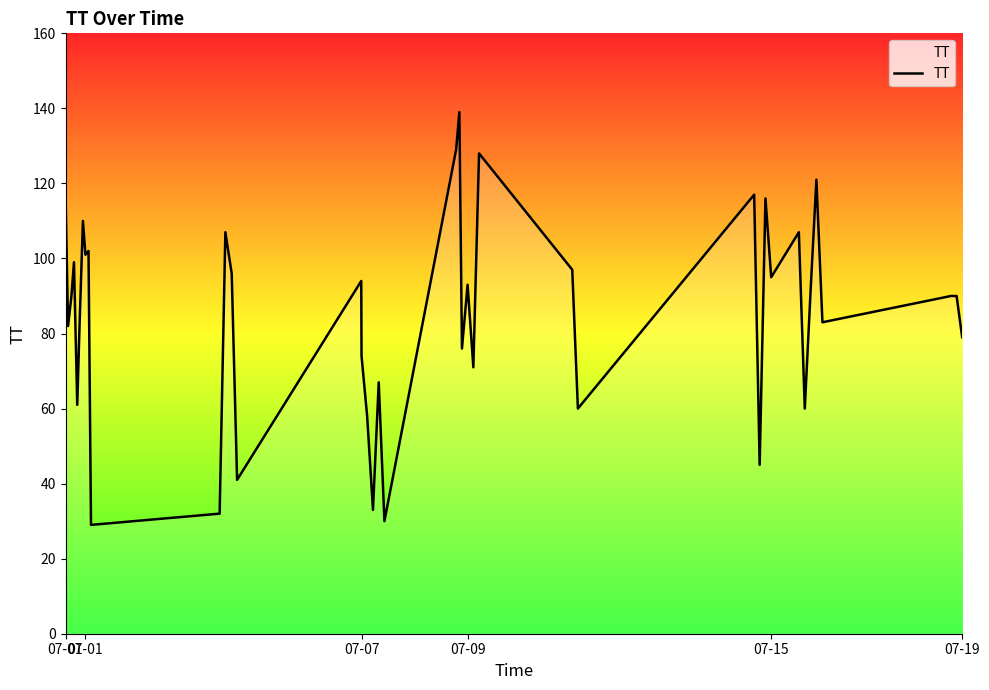

What is the minimum value shown in the chart?

29